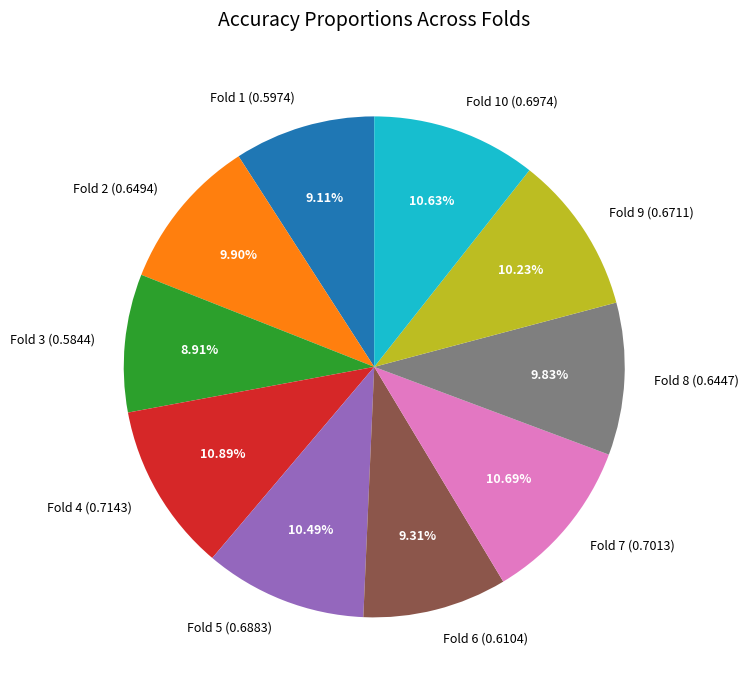

Does any single category account for the majority?

No